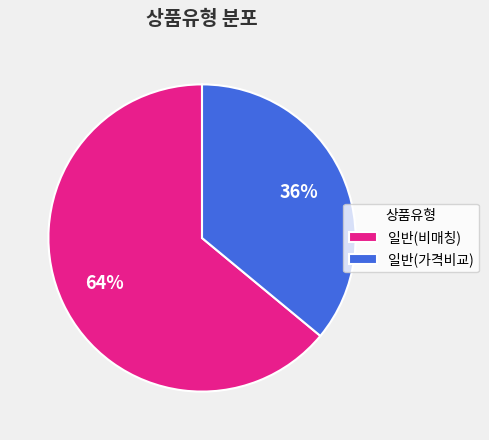

Which has a higher value, 일반(가격비교) or 일반(비매칭)?

일반(비매칭)